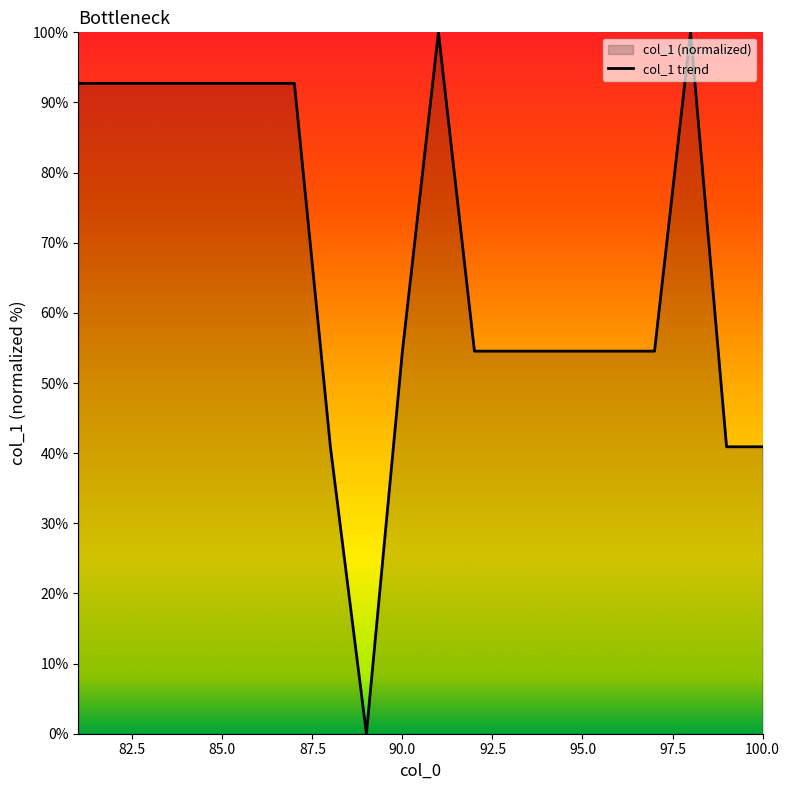

Is it true that the value at 95.0 is 54.5?

True